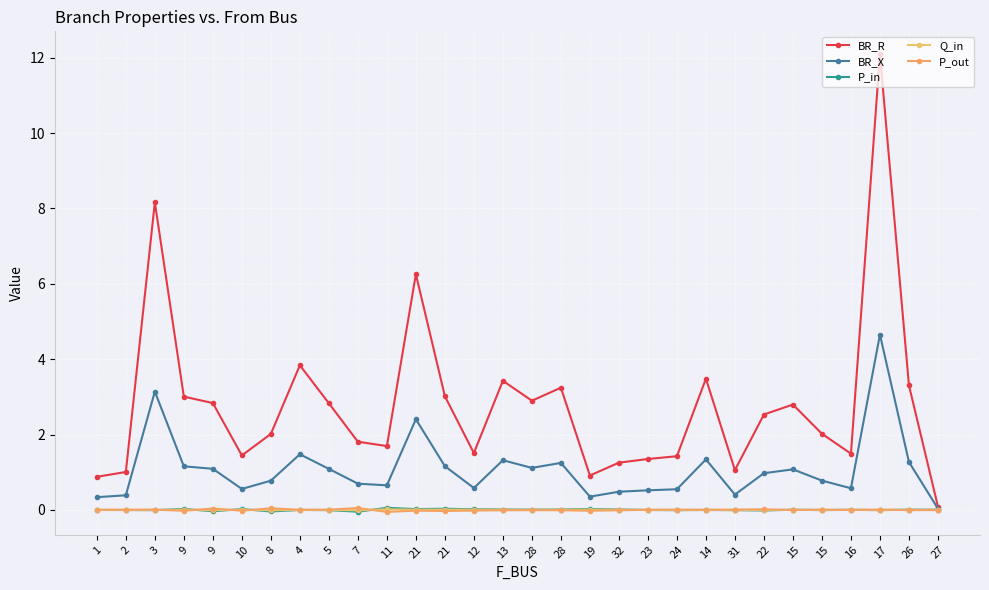

The value of P_in at 19 is 0.0. True or false?

False